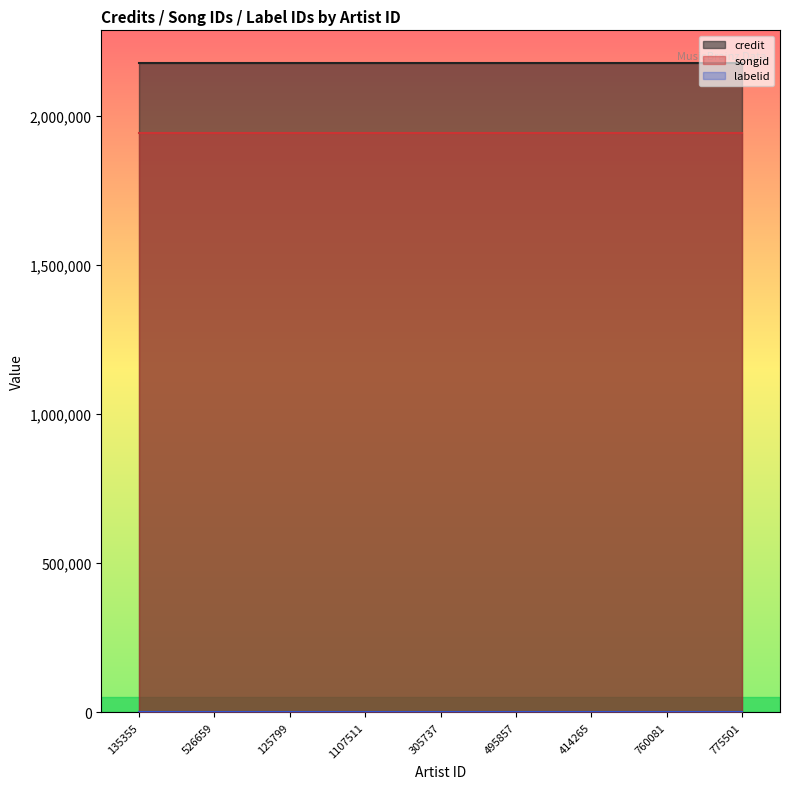

What is the sum of all credit values?

19596744